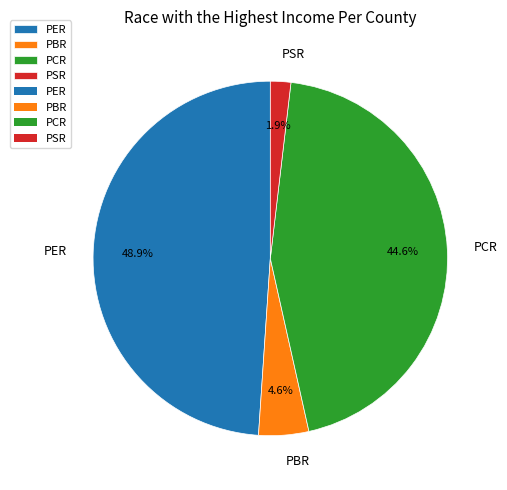

What is the largest slice in the pie chart?

PER